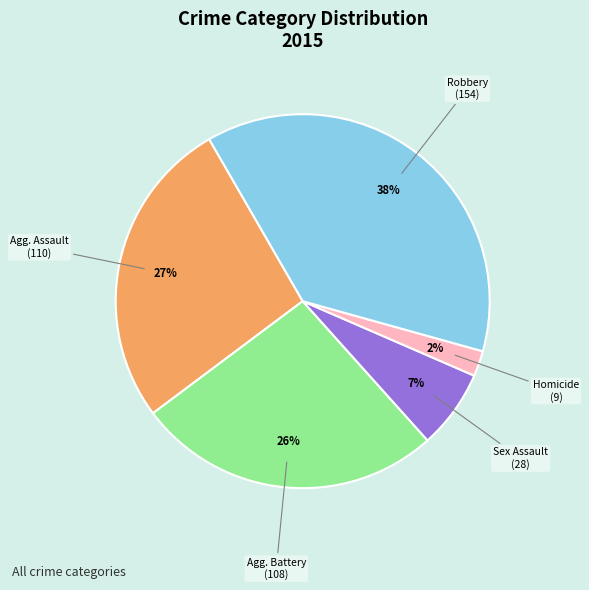

To the nearest percent, what is the average slice percentage?

20%